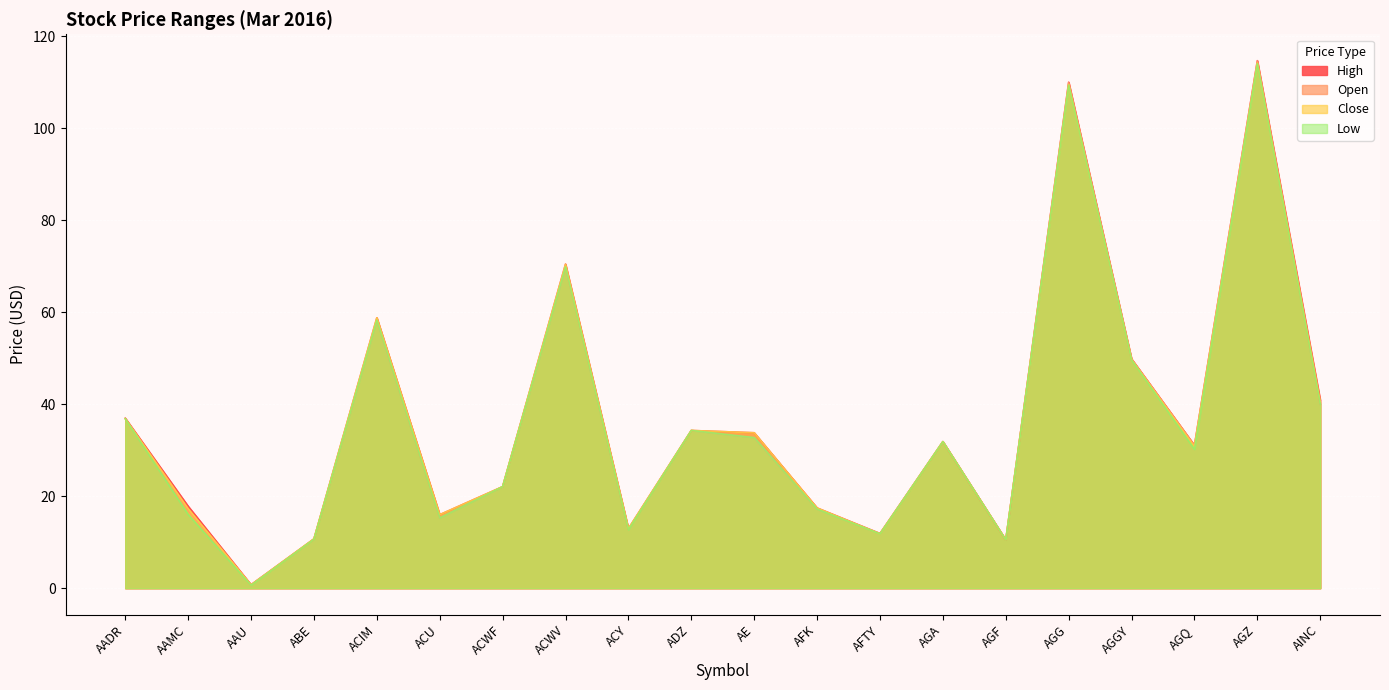

How many data points in Close are above 31?

10